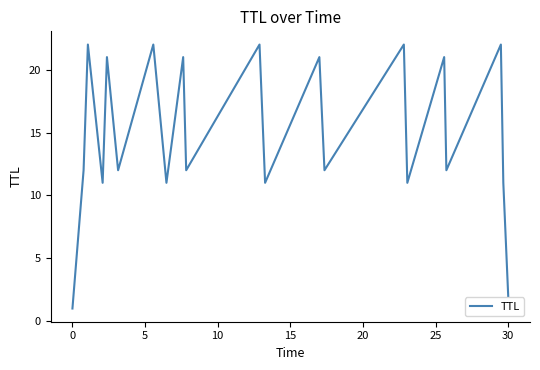

What is the maximum value shown in the chart?

22